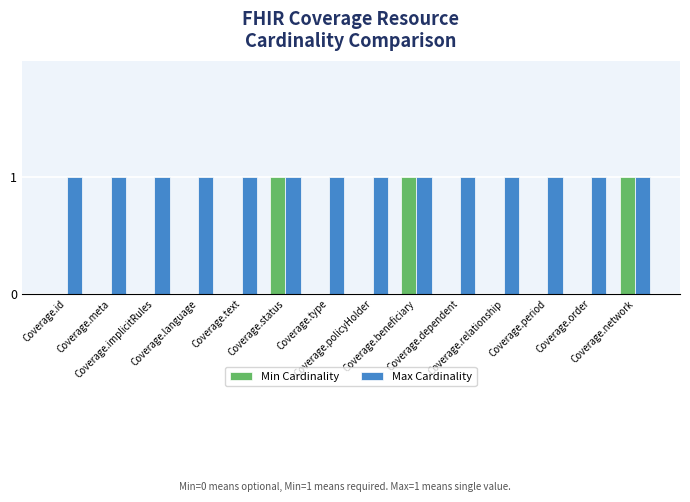

What is the sum of all Min Cardinality values?

3